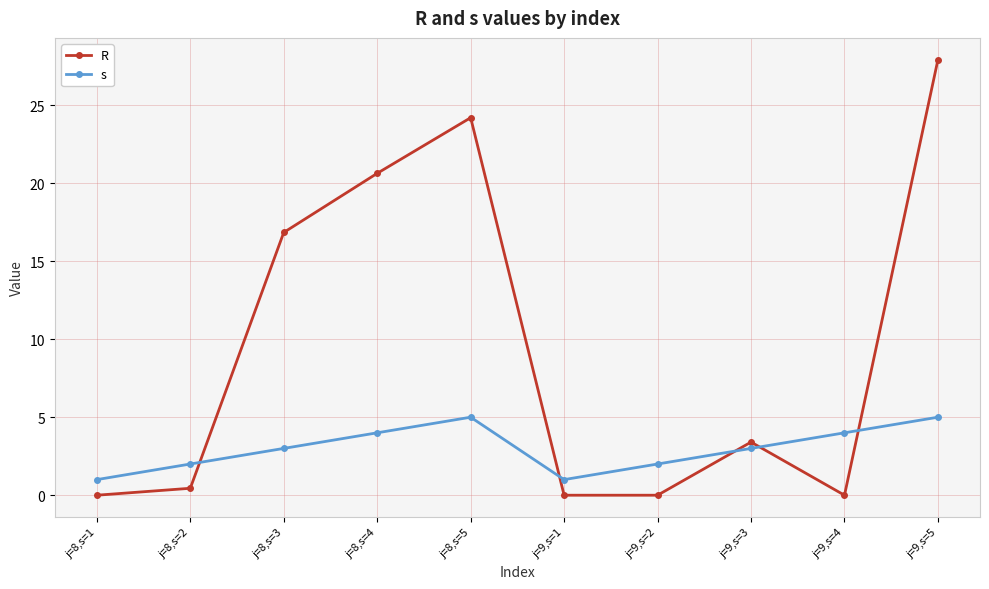

How many lines are shown in the chart?

2